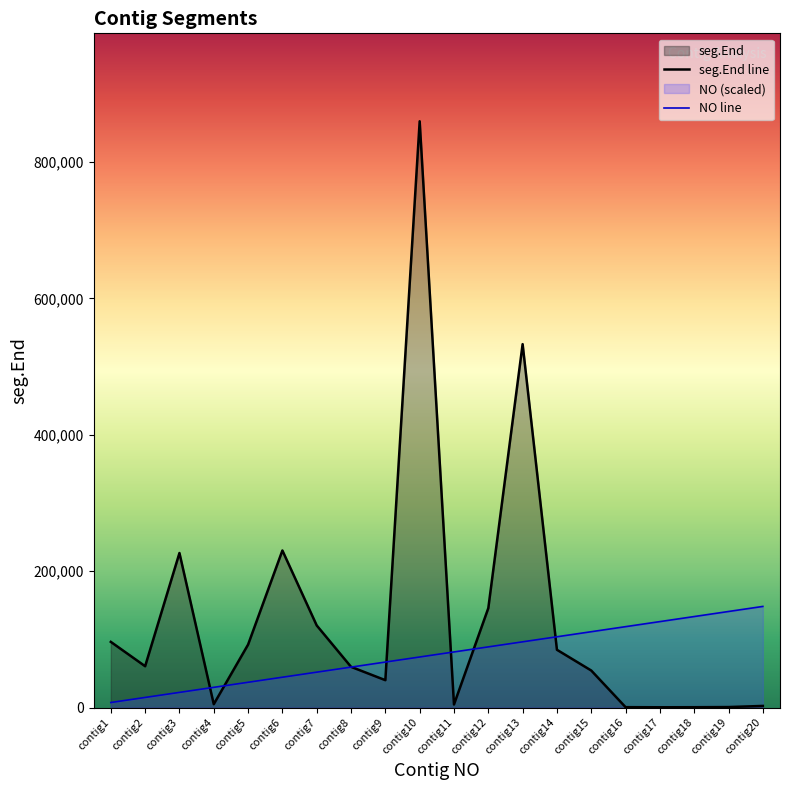

True or false: NO and seg.End intersect in this chart.

True